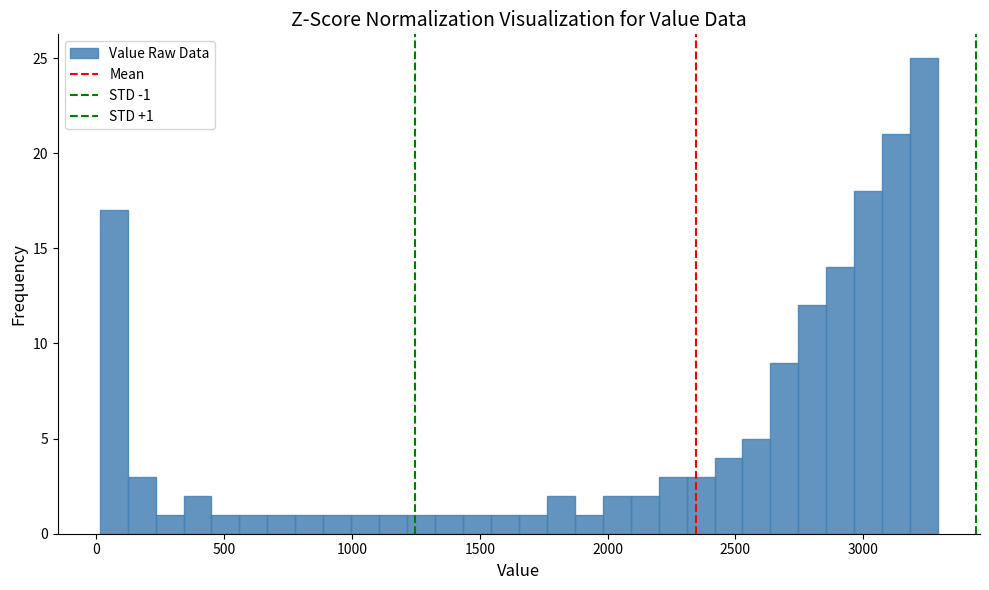

Around what value on the x-axis is the tallest bar? Give the approximate position of its centre, as read against the axis.

3250